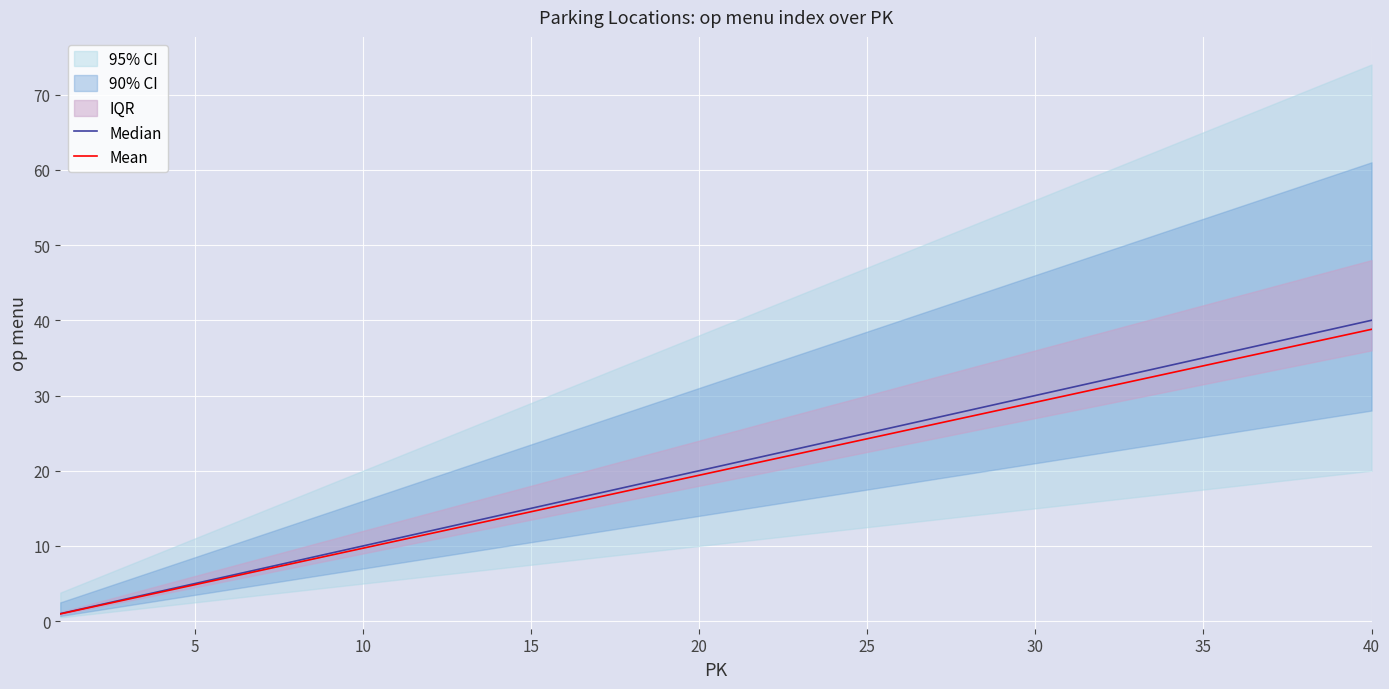

True or false: Median has a value of 22.2 at 13.

False